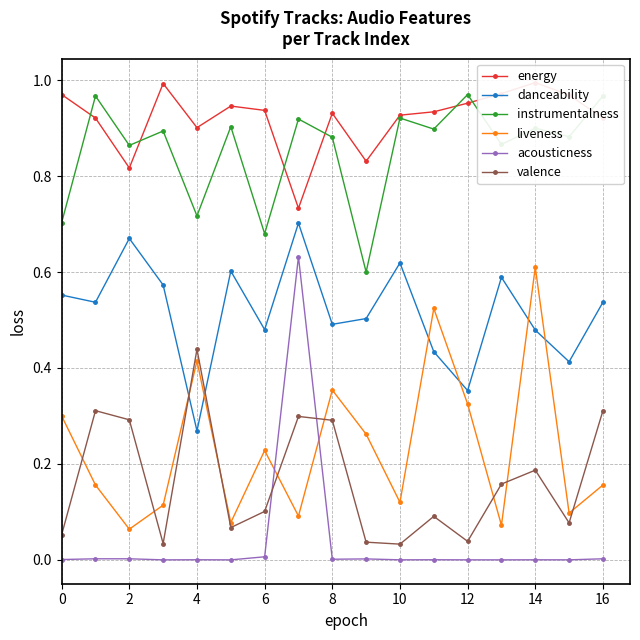

Between 16 and 13, which is larger?

13